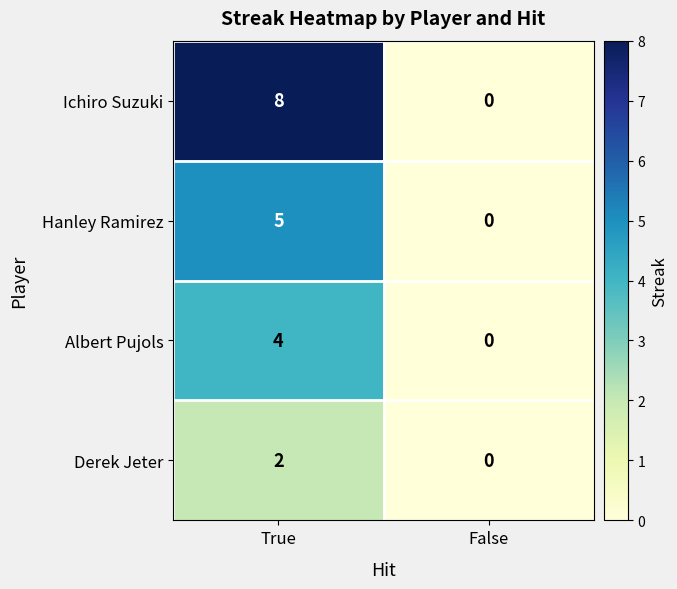

The Hanley Ramirez series shows 5 at True. True or false?

True